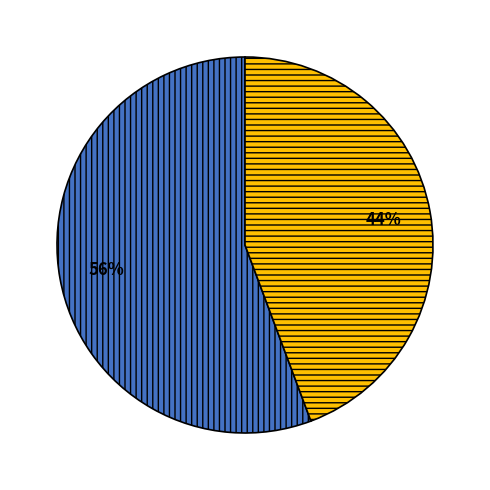

Is there any slice that represents more than half of the pie?

Yes